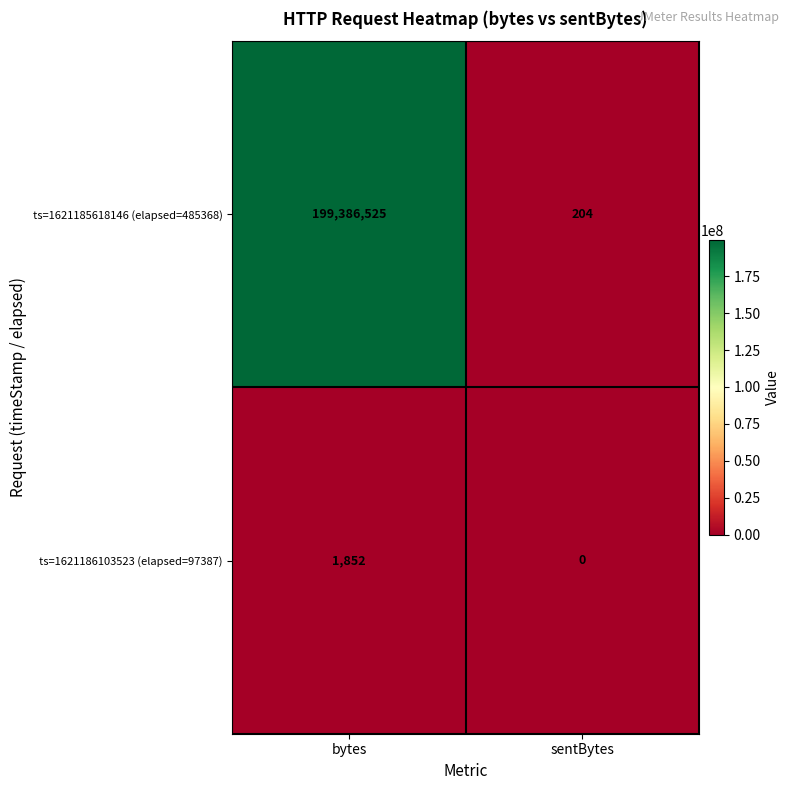

What value does the ts=1621185618146 (elapsed=485368) series have at sentBytes, to the nearest 100?

200